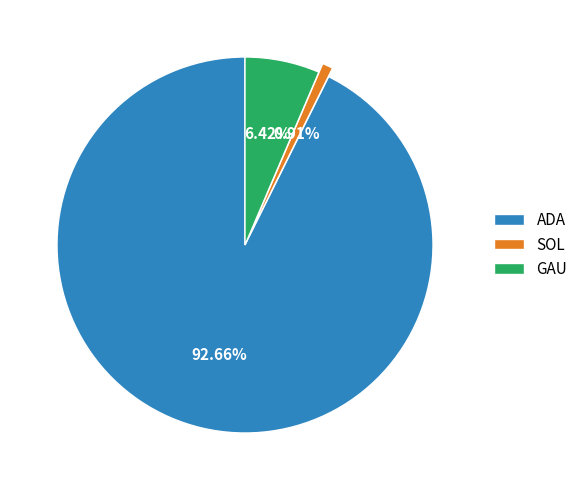

Rank the categories by value from highest to lowest.

ADA, GAU, SOL